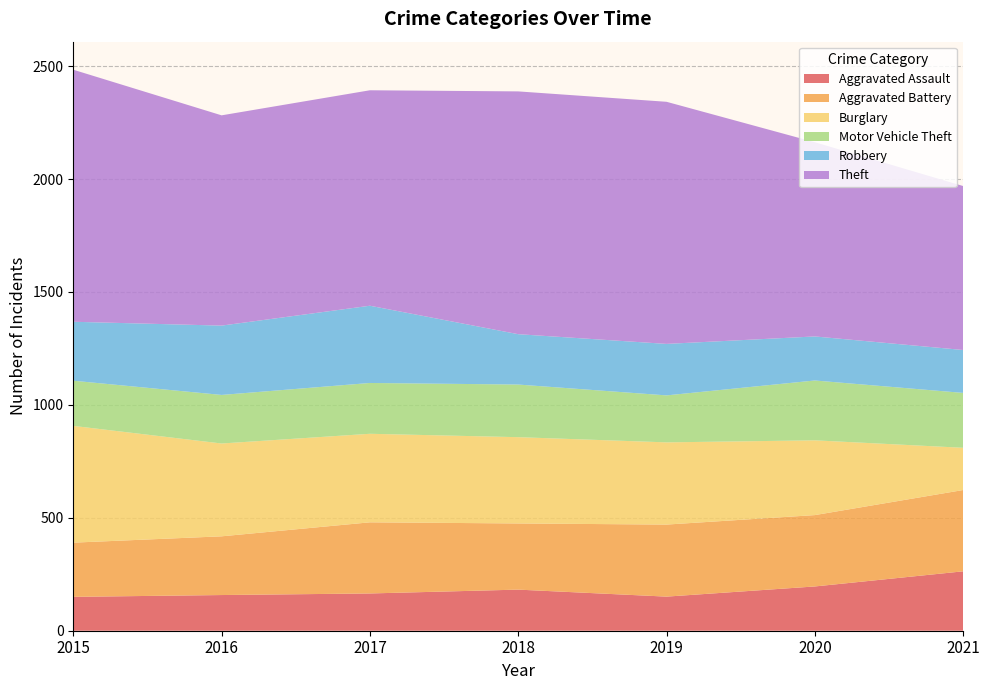

Reading left to right, what are all the values shown in this chart?

Aggravated Assault: 150	158	165	182	151	196	263
Aggravated Battery: 240	260	315	293	319	316	360
Burglary: 517	411	392	382	364	331	187
Motor Vehicle Theft: 200	215	225	233	208	265	243
Robbery: 261	307	342	223	228	195	190
Theft: 1116	931	954	1075	1072	860	726